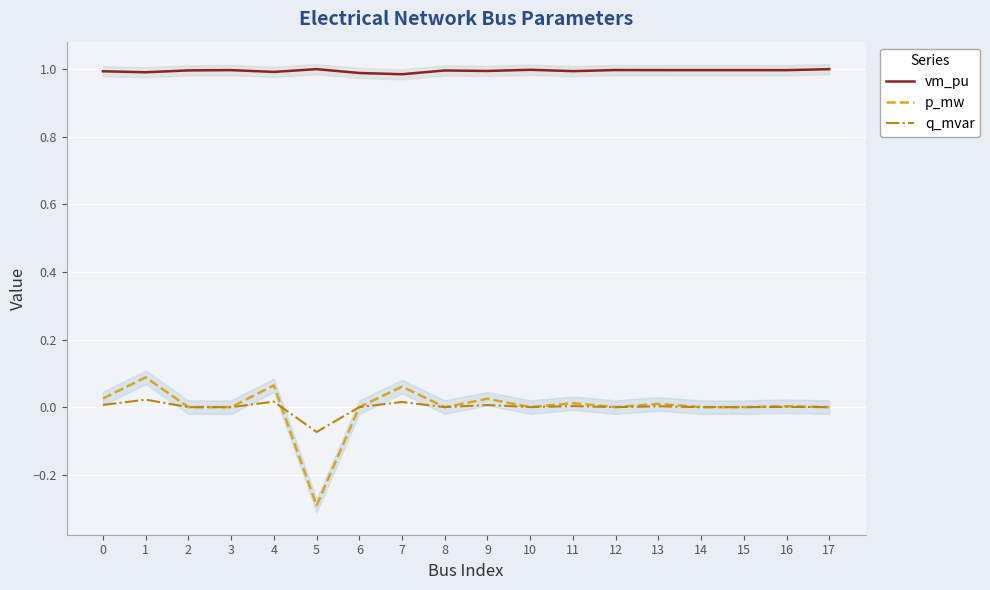

What is the greatest value displayed?

1.0